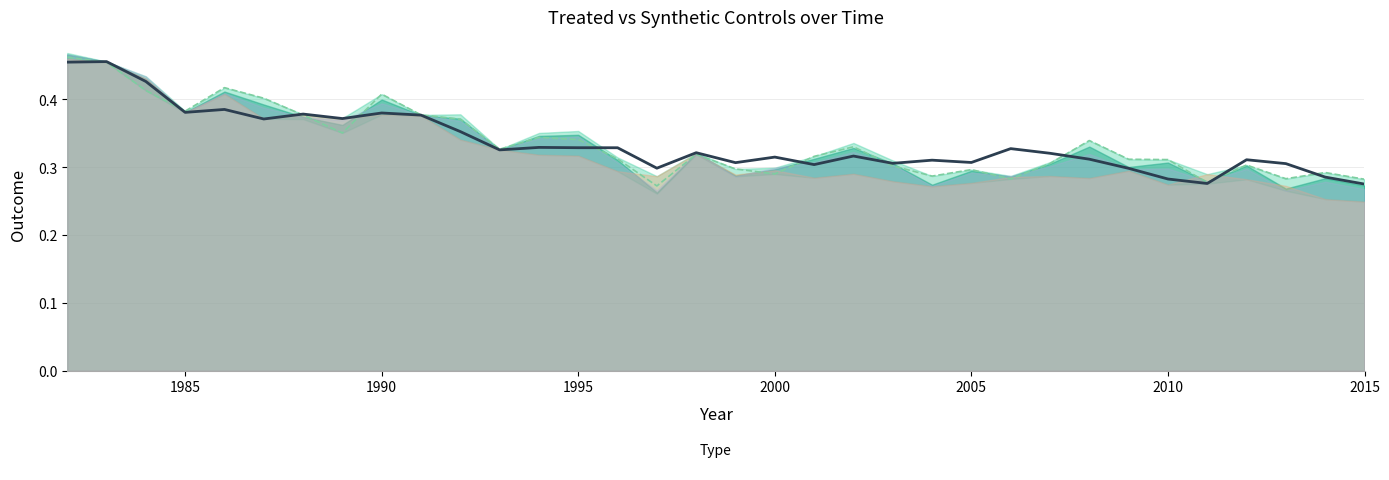

True or false: _no_18_synth has more than 0 interior local peaks.

True